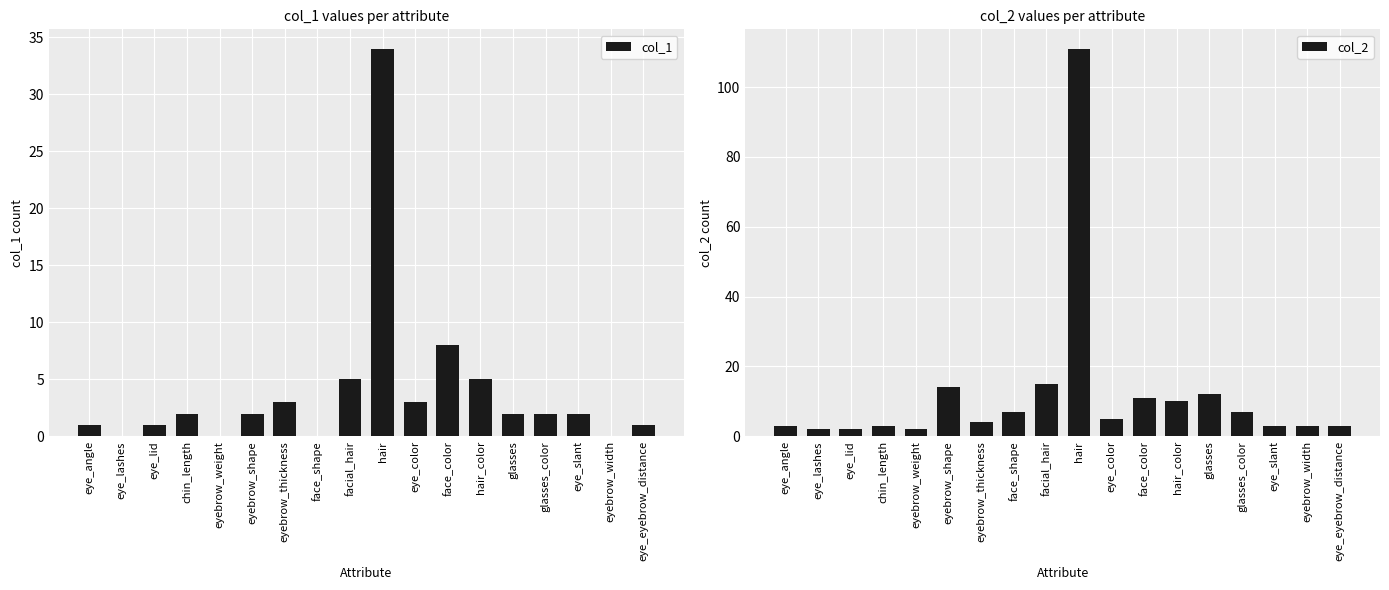

What is the label of the 15th bar from the right?

chin_length